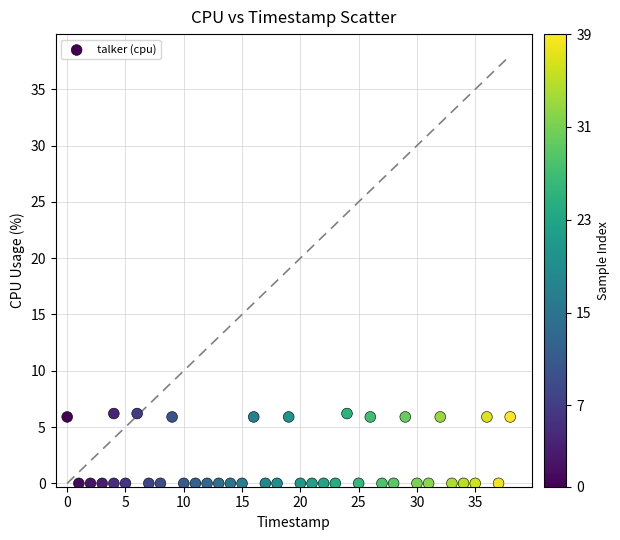

What is the range of Y values (max minus min)?

6.2